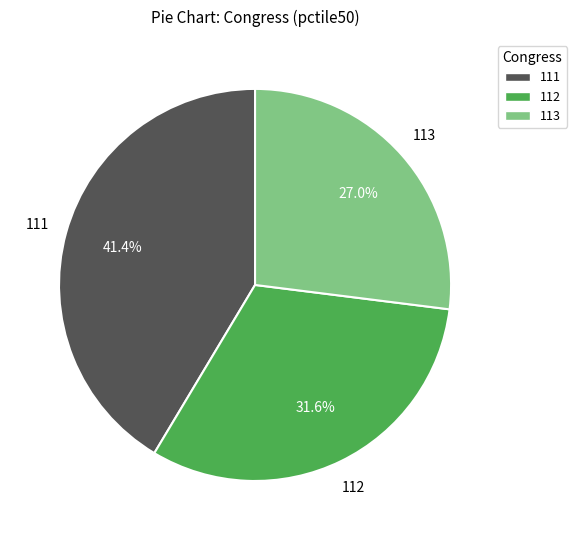

To the nearest percent, what percentage of the pie is 111?

41%